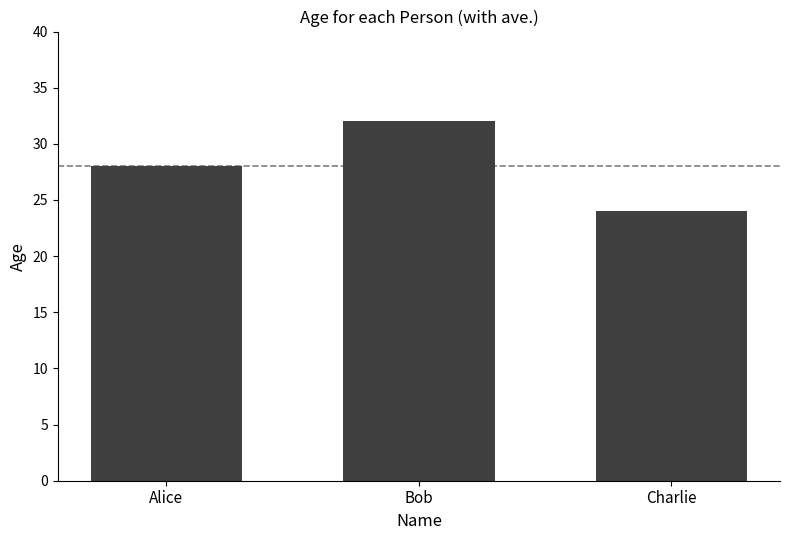

List the labels in order of value, smallest first.

Charlie, Alice, Bob